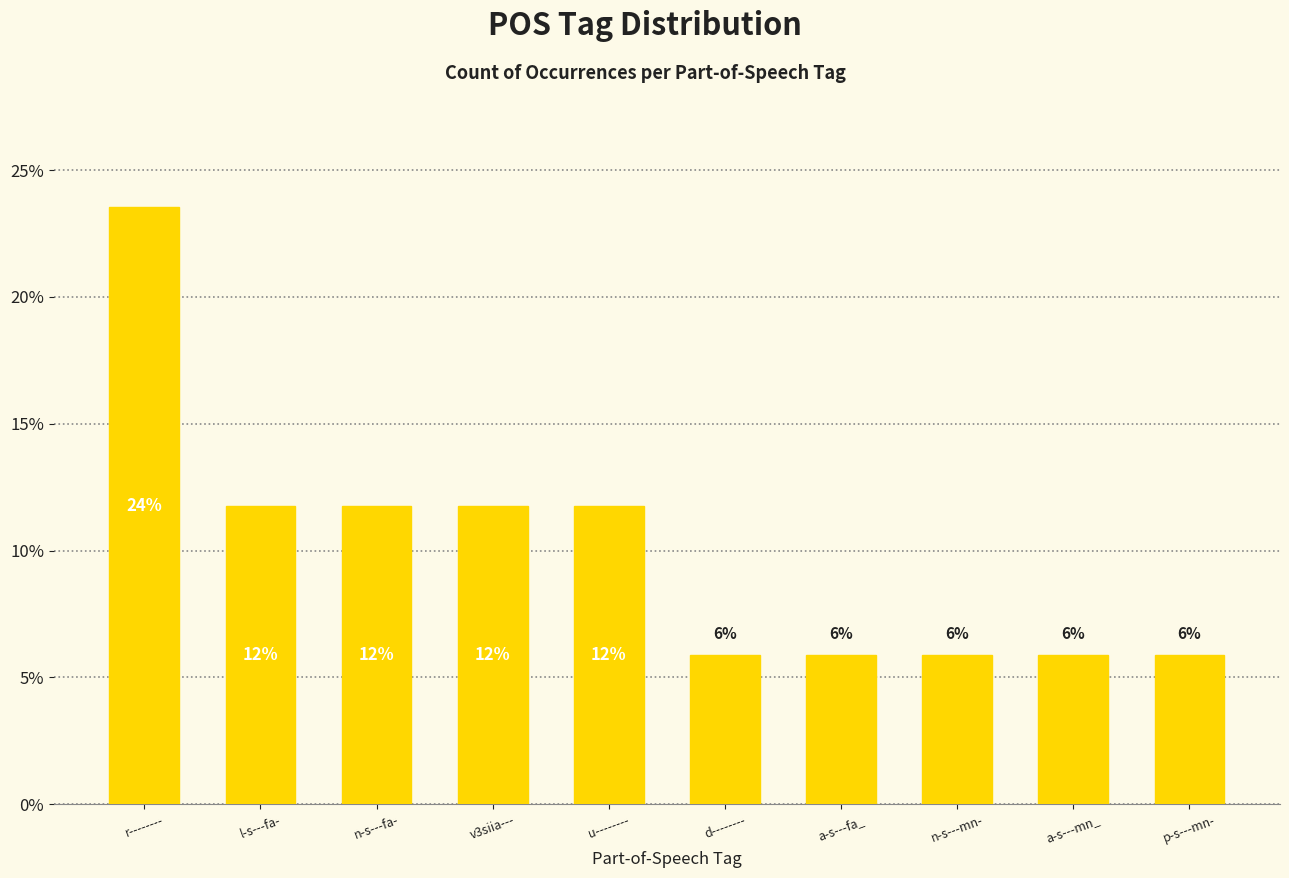

Are the bars horizontal?

No